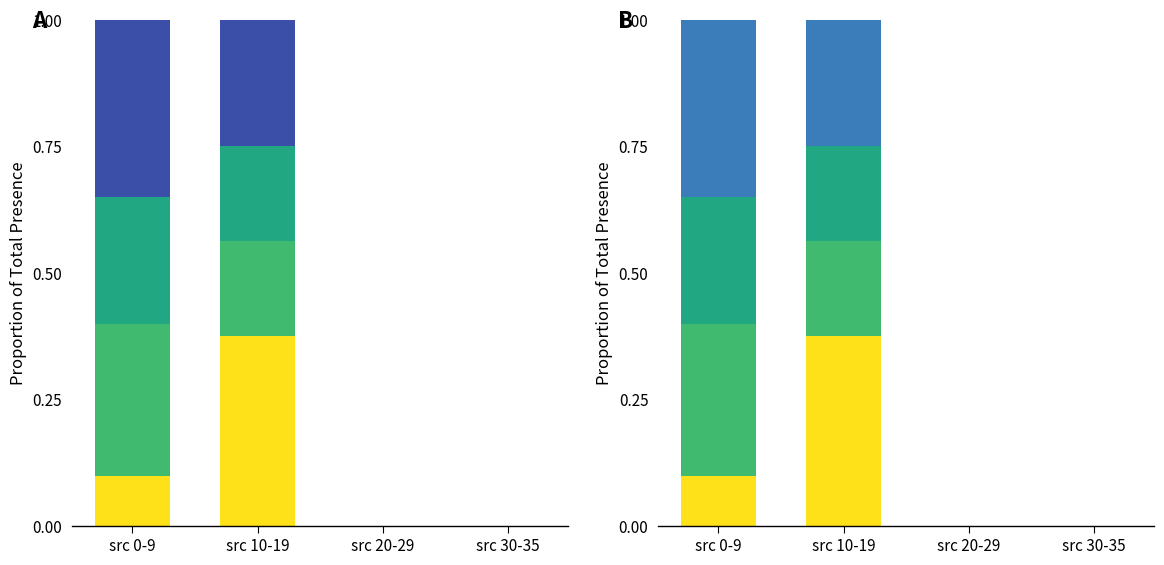

What is the difference between the highest and lowest values at src 0-9?

0.2